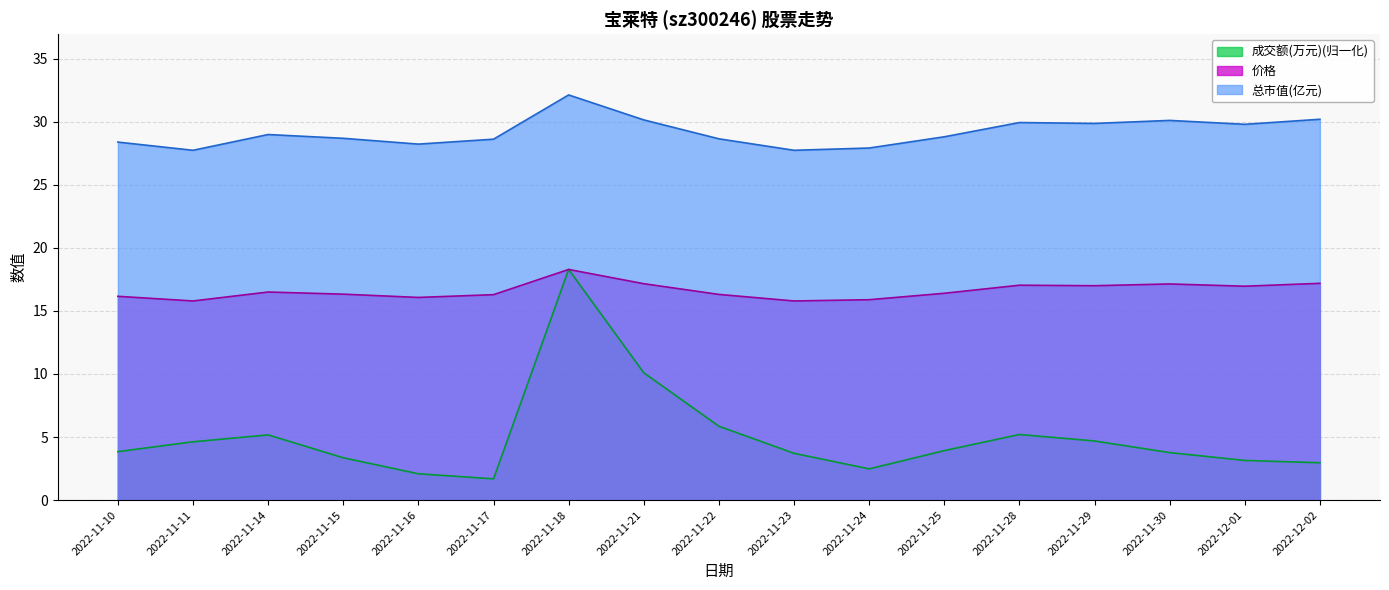

At which label is 成交额(万元) closest to 9?

2022-11-21